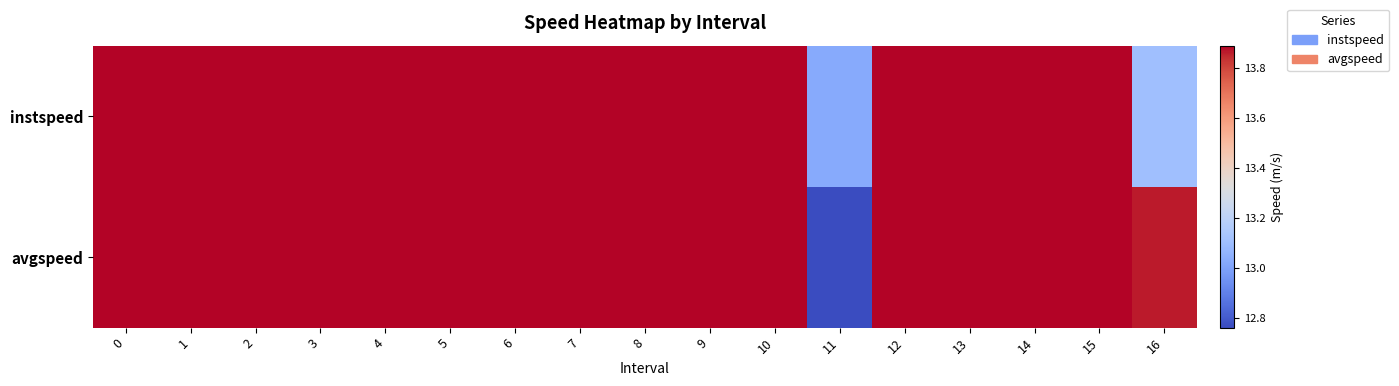

Between 3 and 4, which series saw the biggest shift?

instspeed